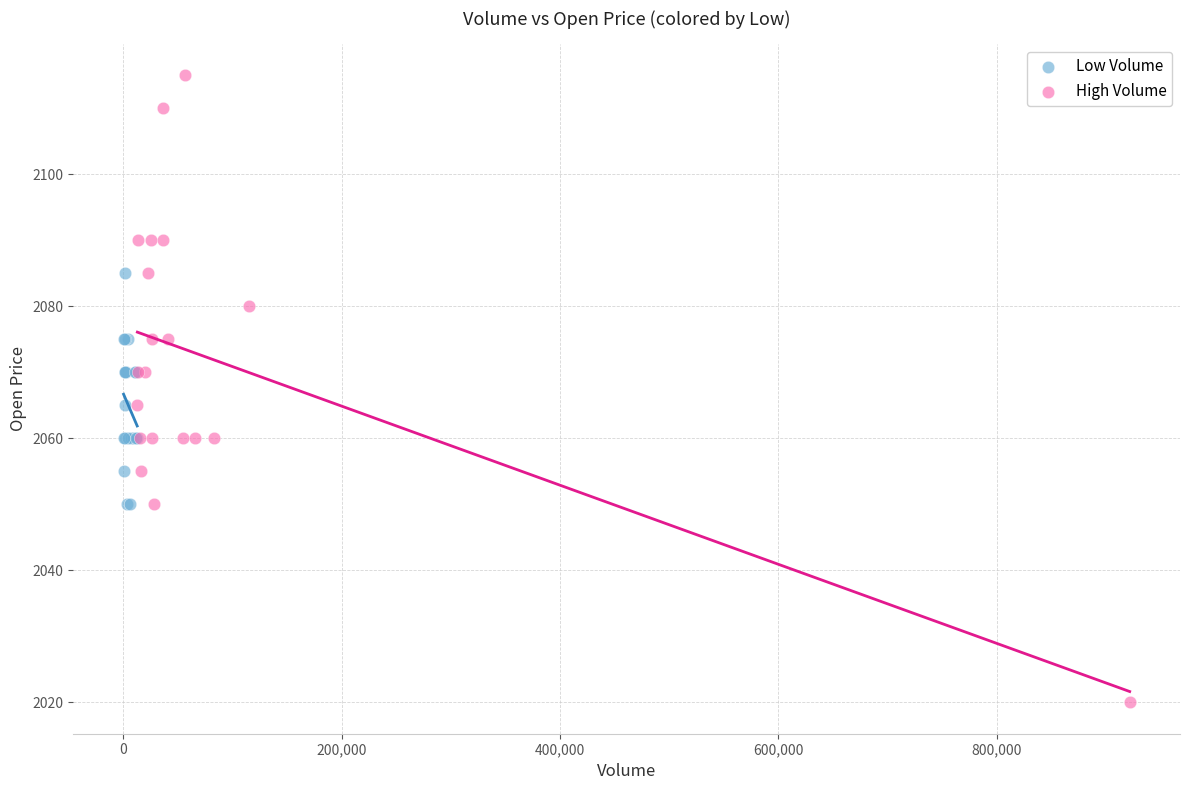

What are all the series names shown in the legend?

Low Volume, High Volume